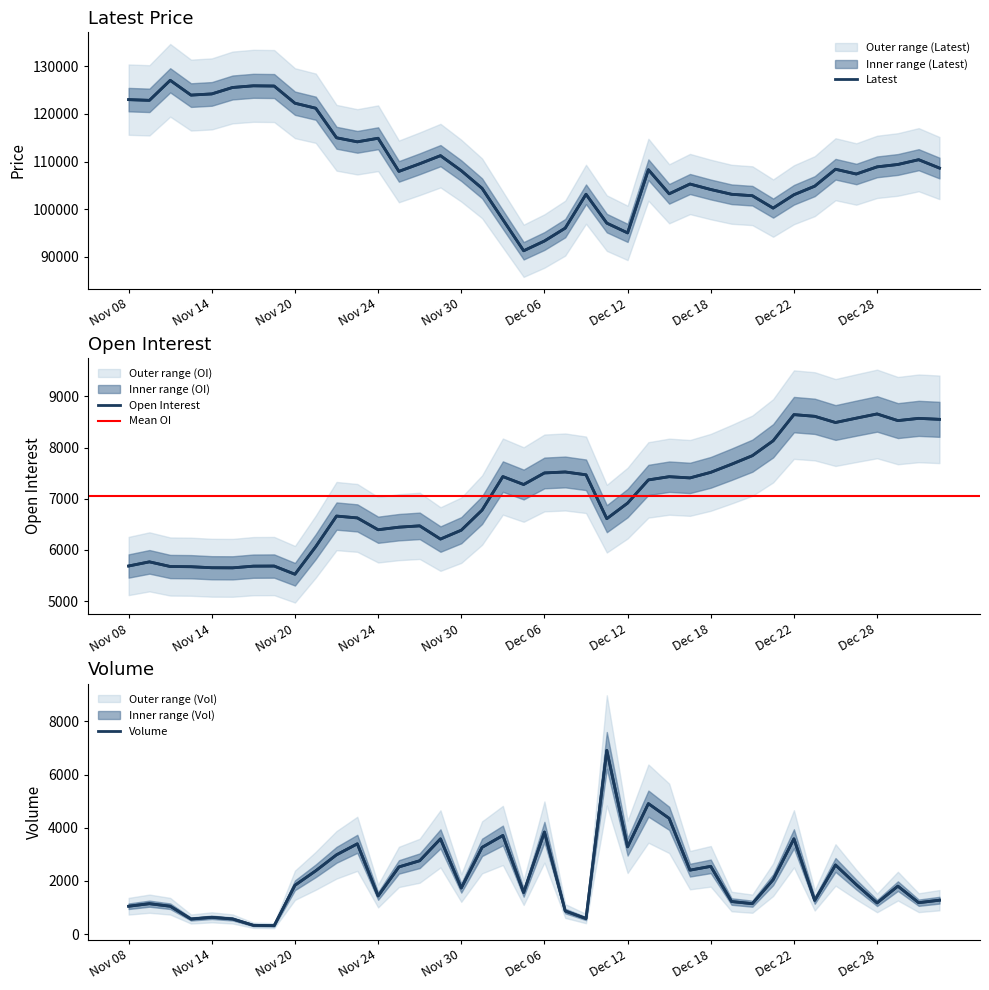

True or false: Latest and Volume intersect in this chart.

False